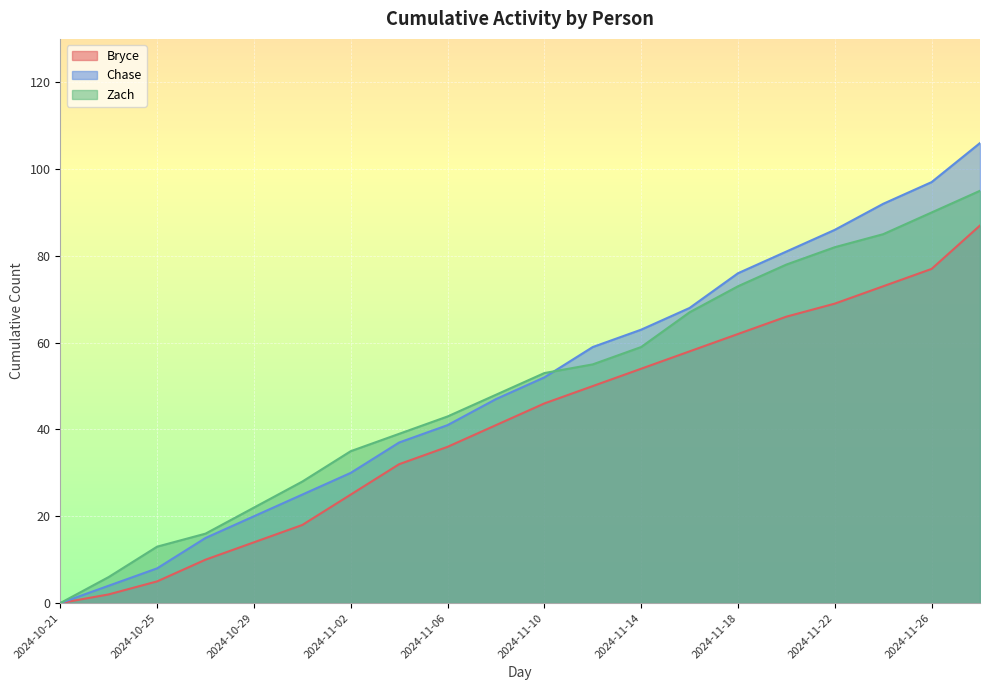

What is the difference between the Bryce values at 2024-11-16 and 2024-11-20?

8